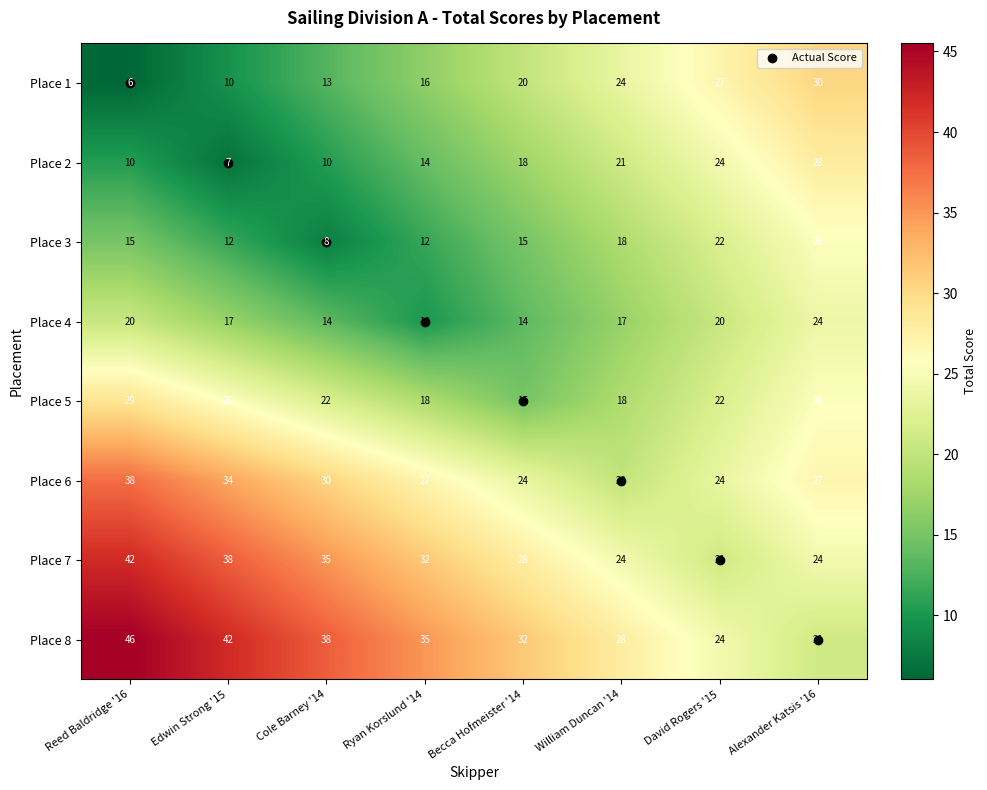

What is the difference between the maximum and minimum values in the Place 3 series?

18